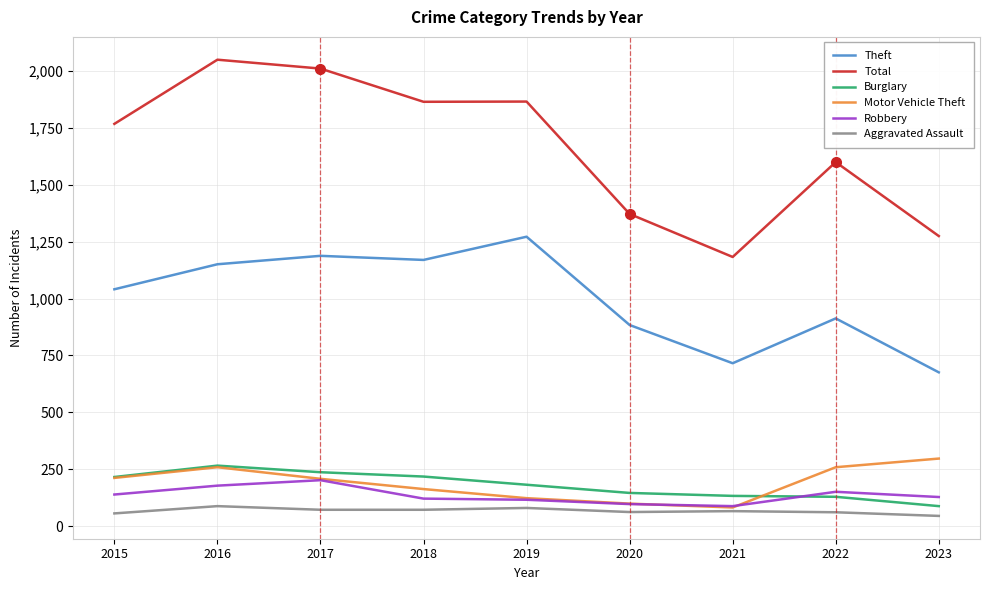

What is the sum of all Burglary values?

1615